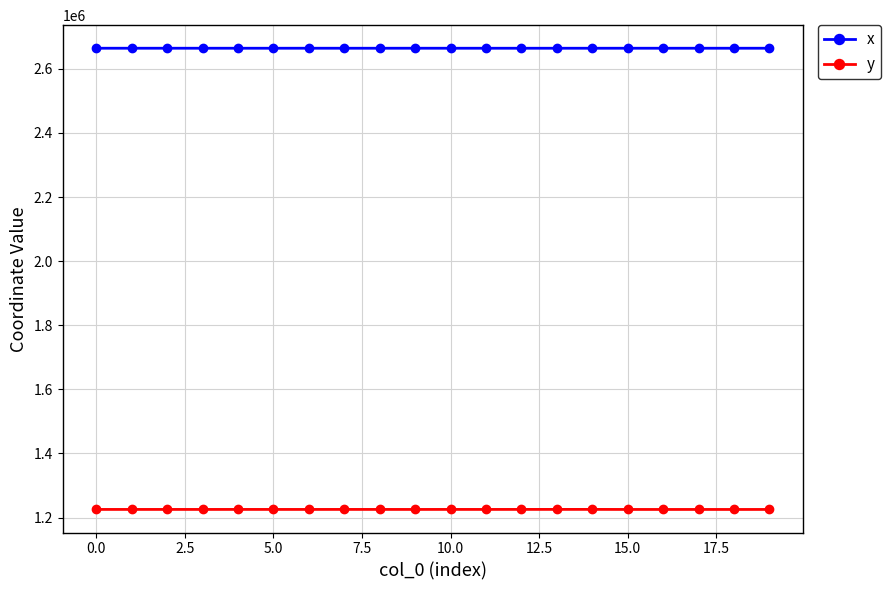

At how many categories does at least one series exceed 1855213?

20